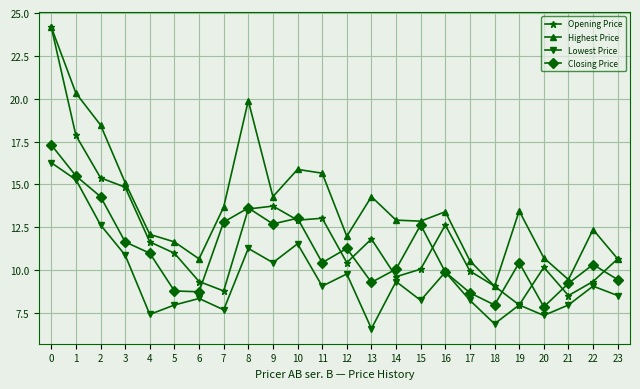

At which category does Highest Price reach its first local valley?

6